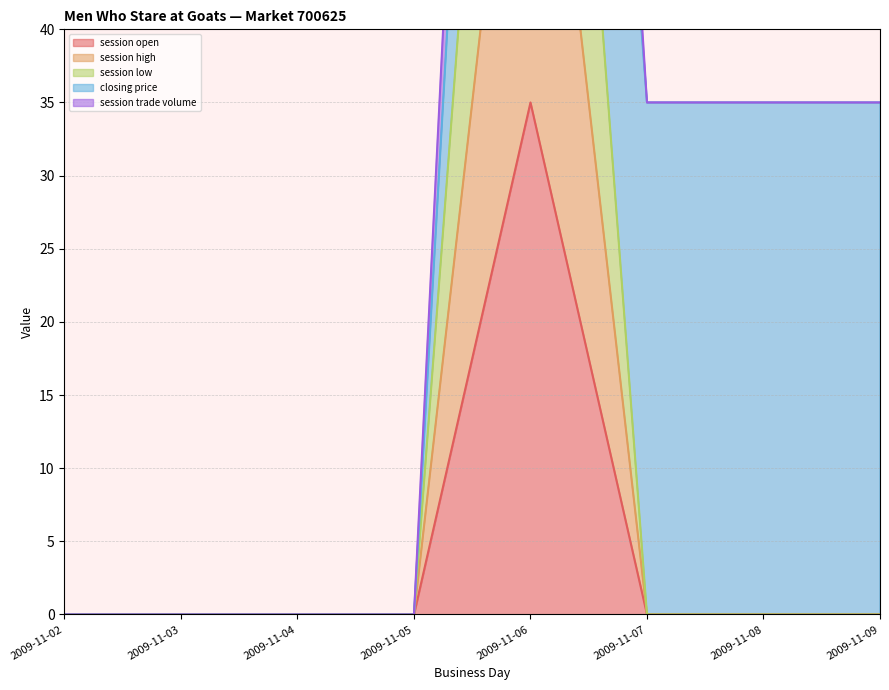

At which label does session low reach its minimum?

2009-11-02